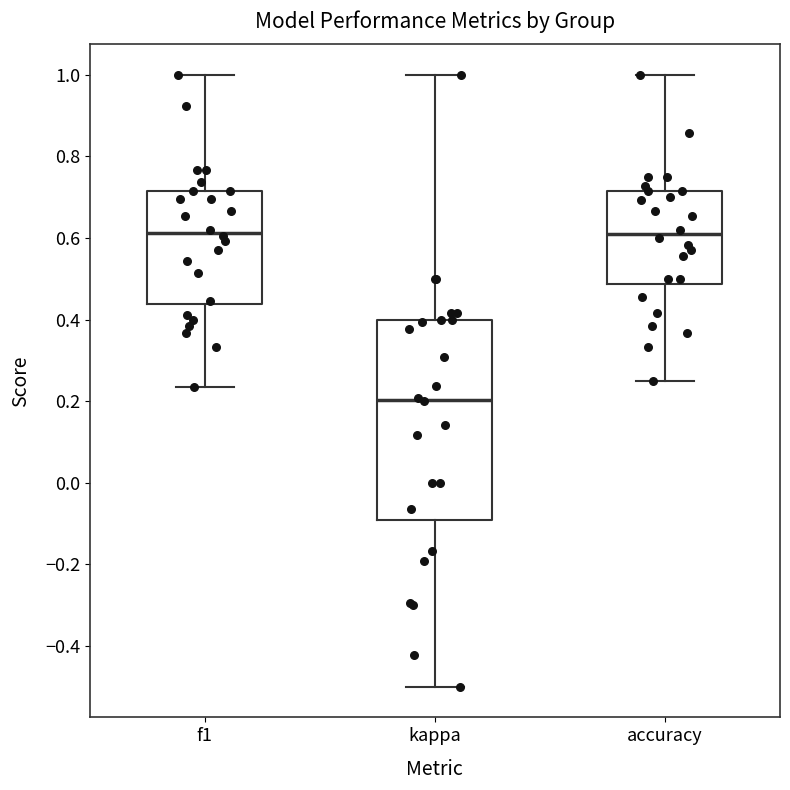

Comparing the boxes themselves (not the whiskers), which one is the tallest?

kappa